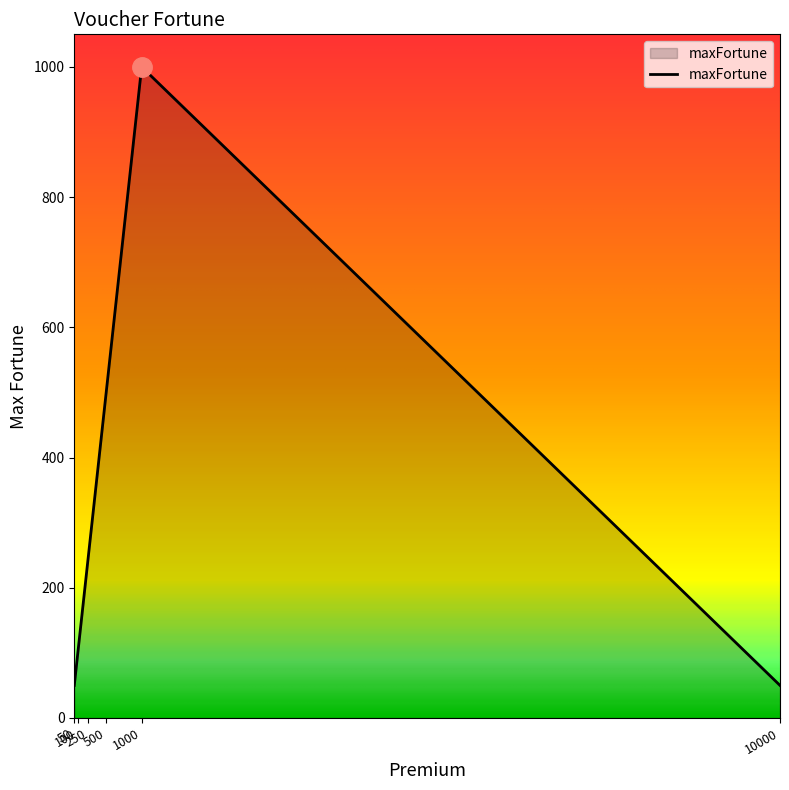

What is the average value?

325